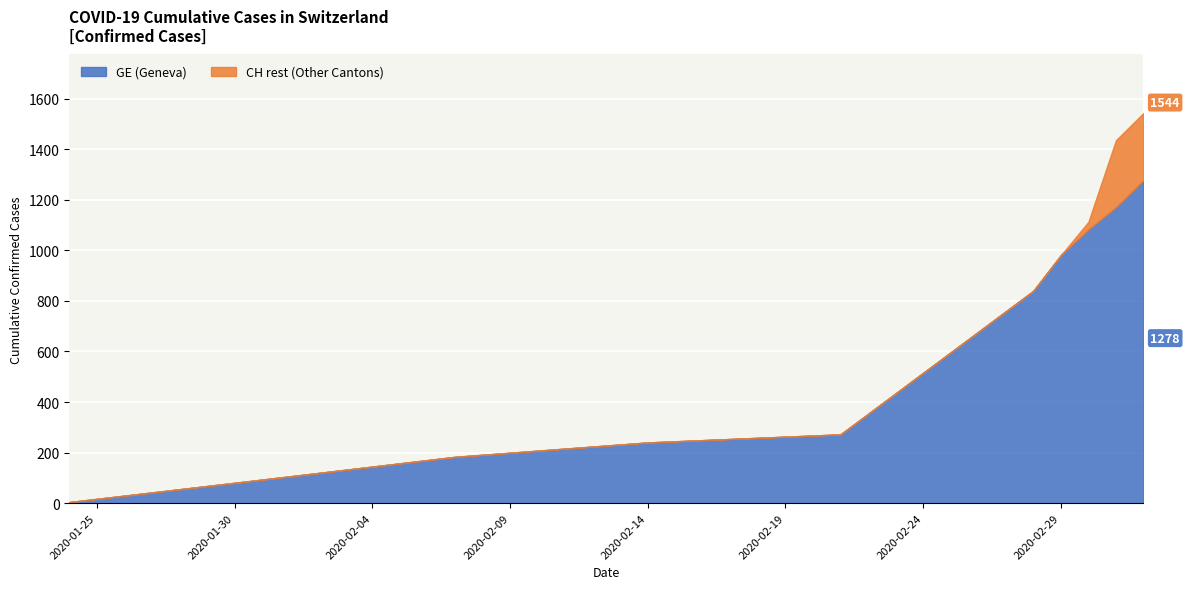

Is it true that GE equals 245 at 2020-02-15?

True